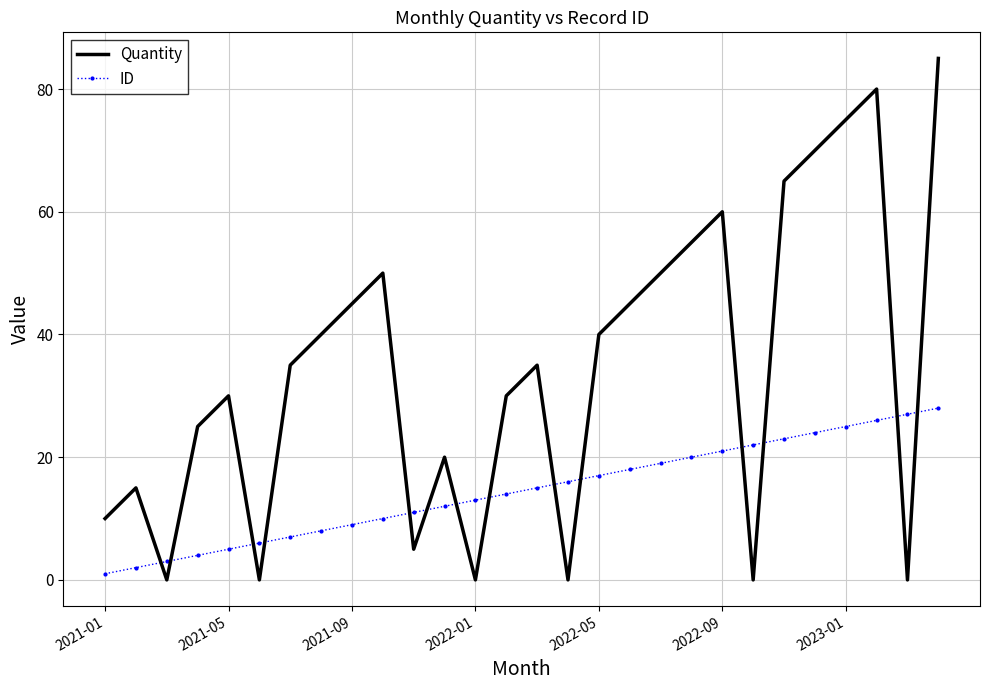

Rank the series by their maximum value, from highest to lowest.

Quantity, ID